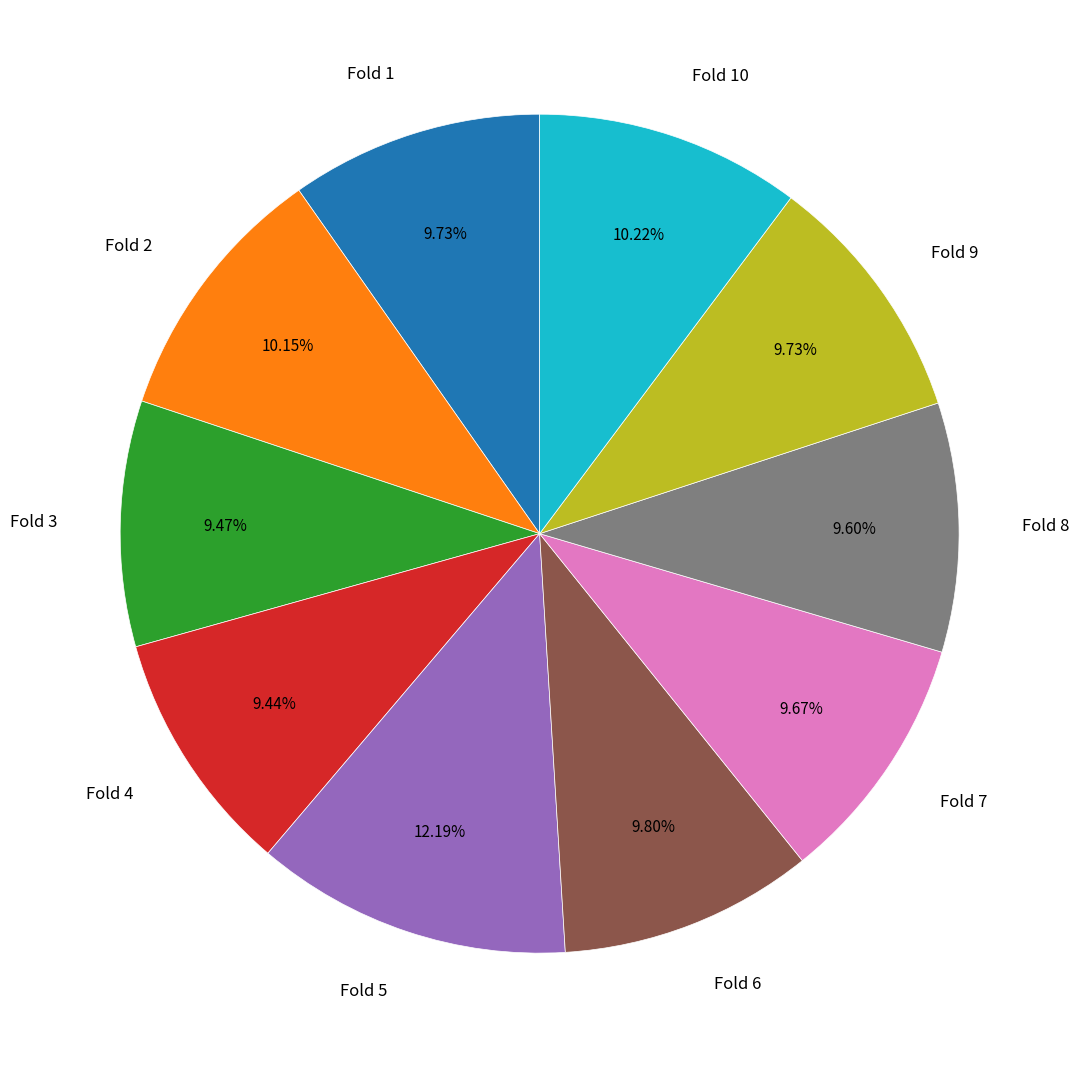

Does any single category account for the majority?

No